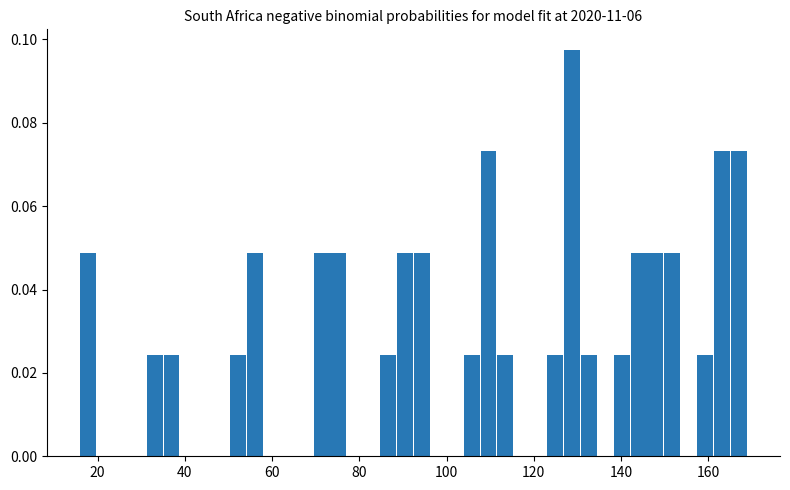

Read against the x-axis, roughly where is the centre of the tallest bar?

128